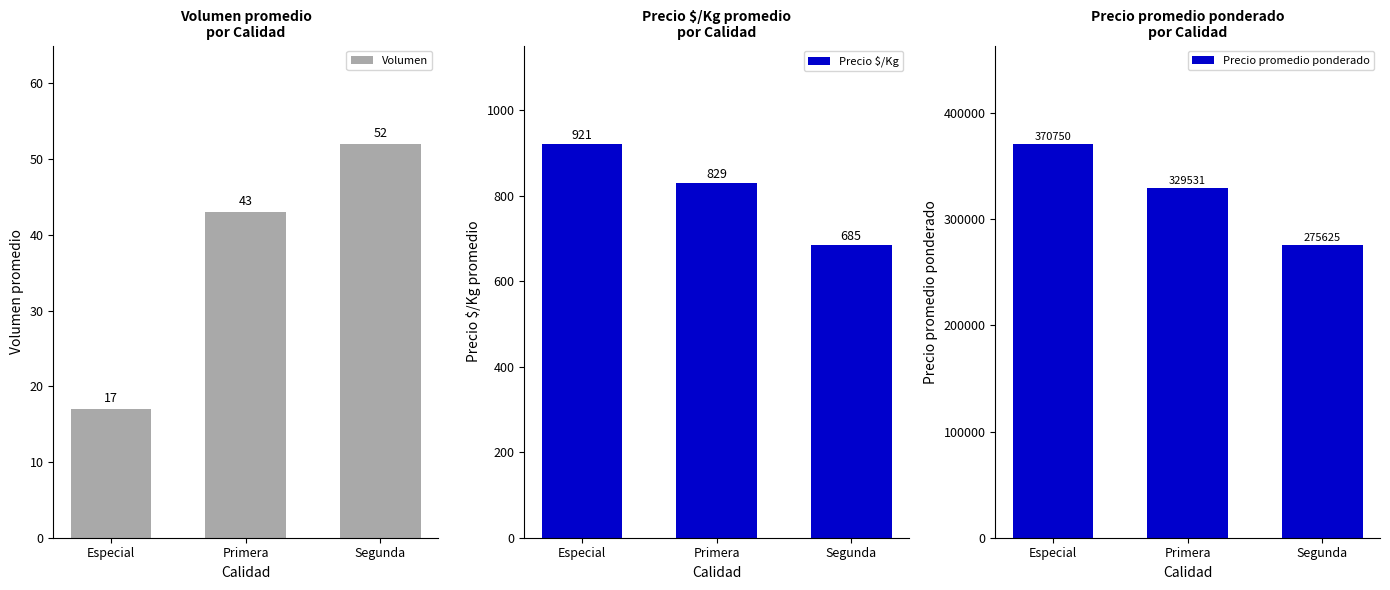

Between Especial and Primera, which is larger?

Primera